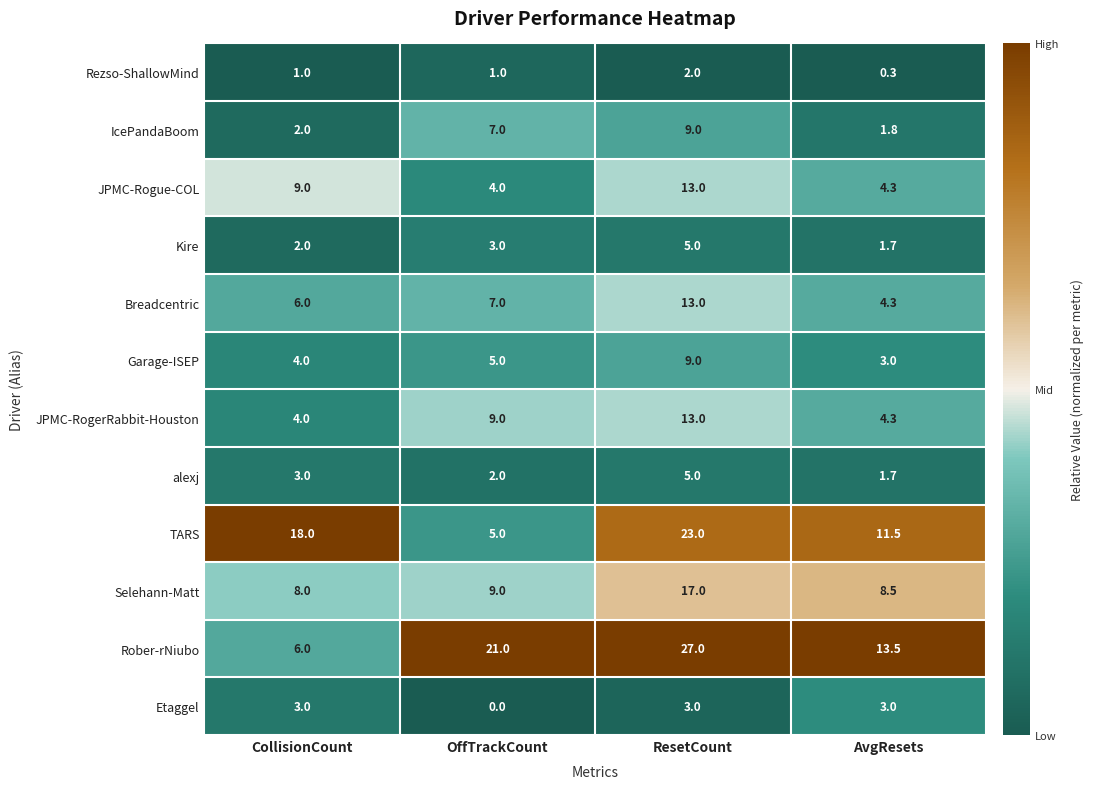

Which series has the widest spread of values?

Rober-rNiubo